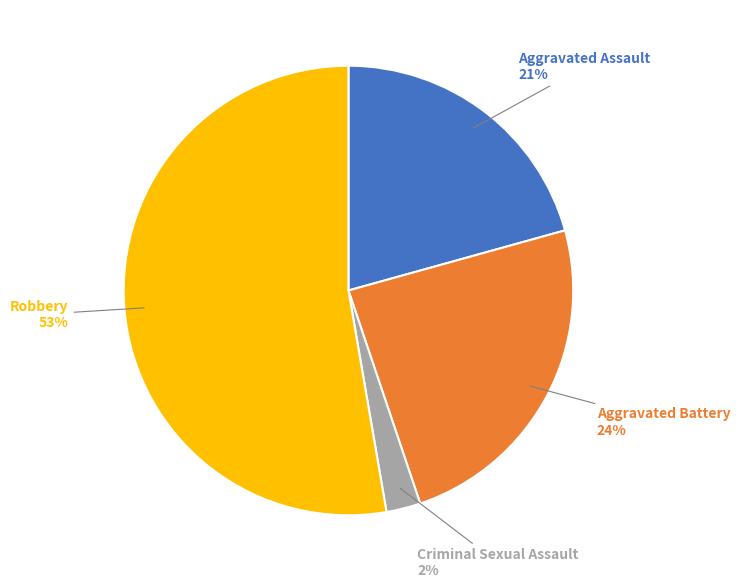

What is the largest slice in the pie chart?

Robbery